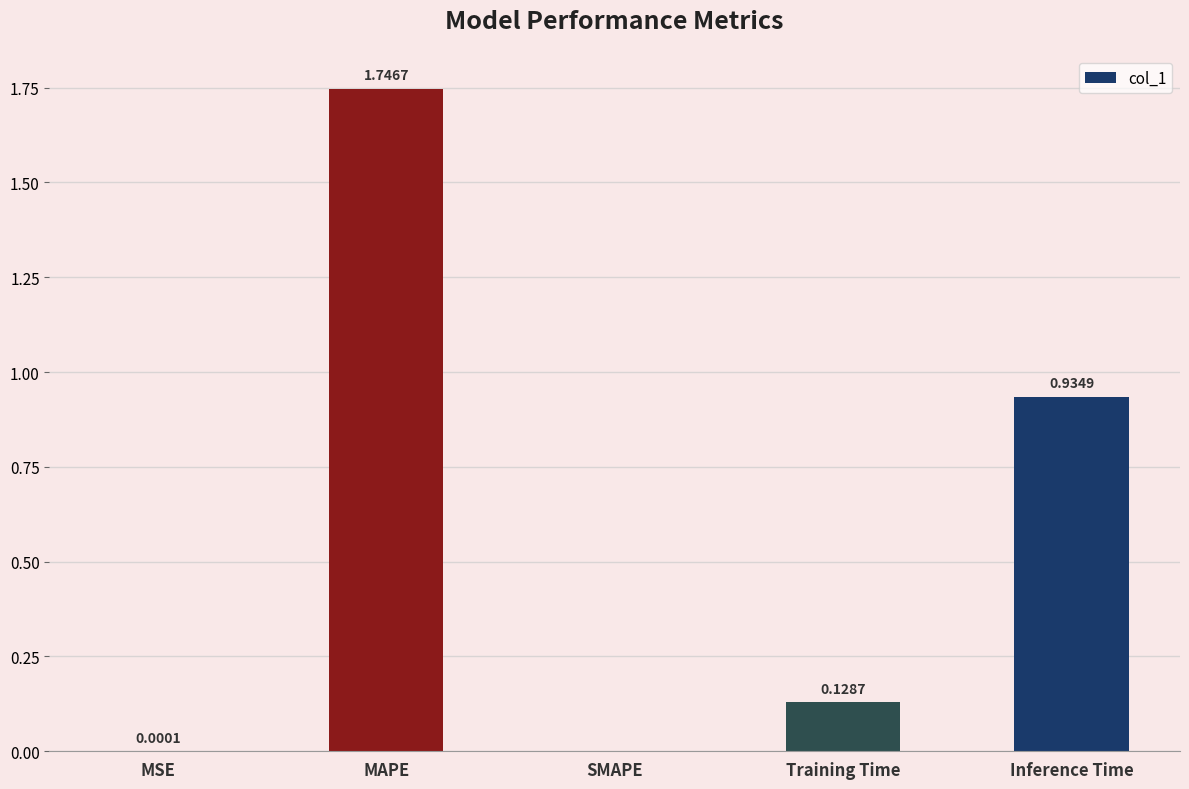

What is the change in value from MSE to Inference Time?

+0.9